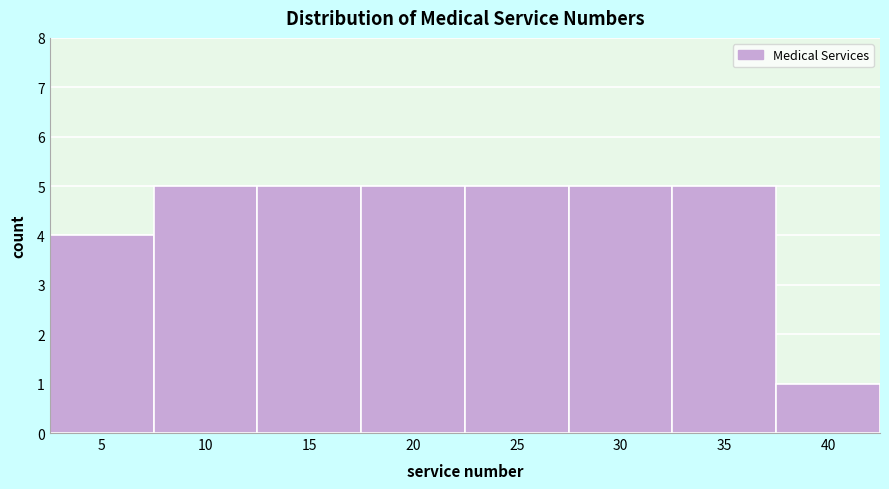

Reading left to right, extract all data points from this chart.

4	5	5	5	5	5	5	1